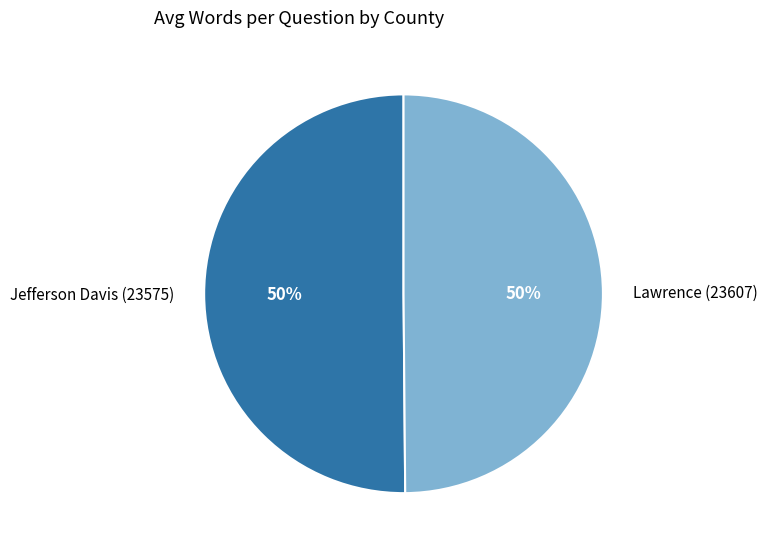

To the nearest percent, what is the average slice percentage?

50%